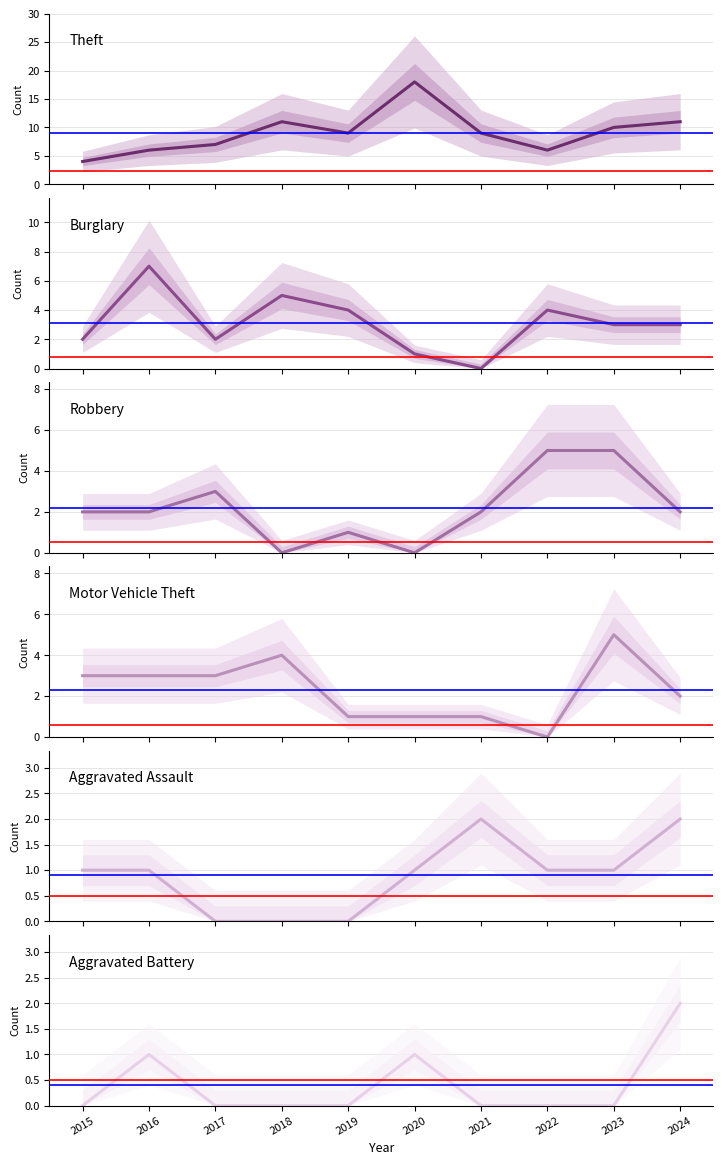

How many intersections are there between Aggravated Battery and Robbery?

2